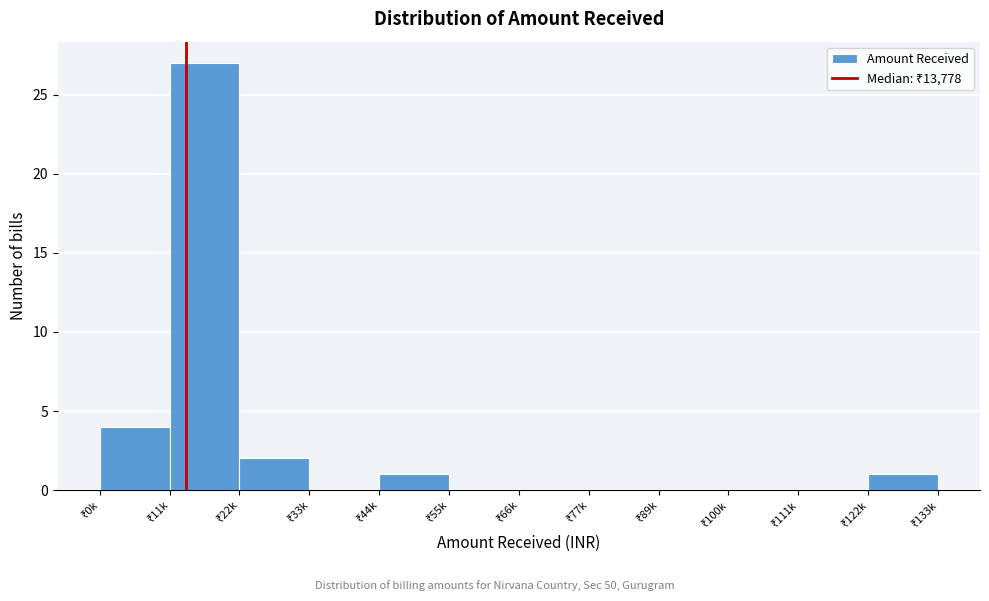

What is the sum of all values?

35